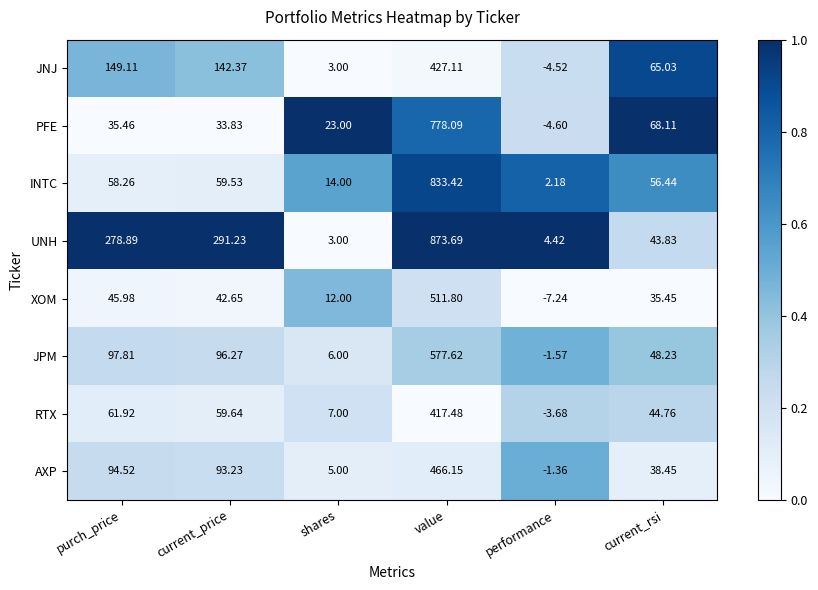

At which label is INTC closest to 417?

current_price